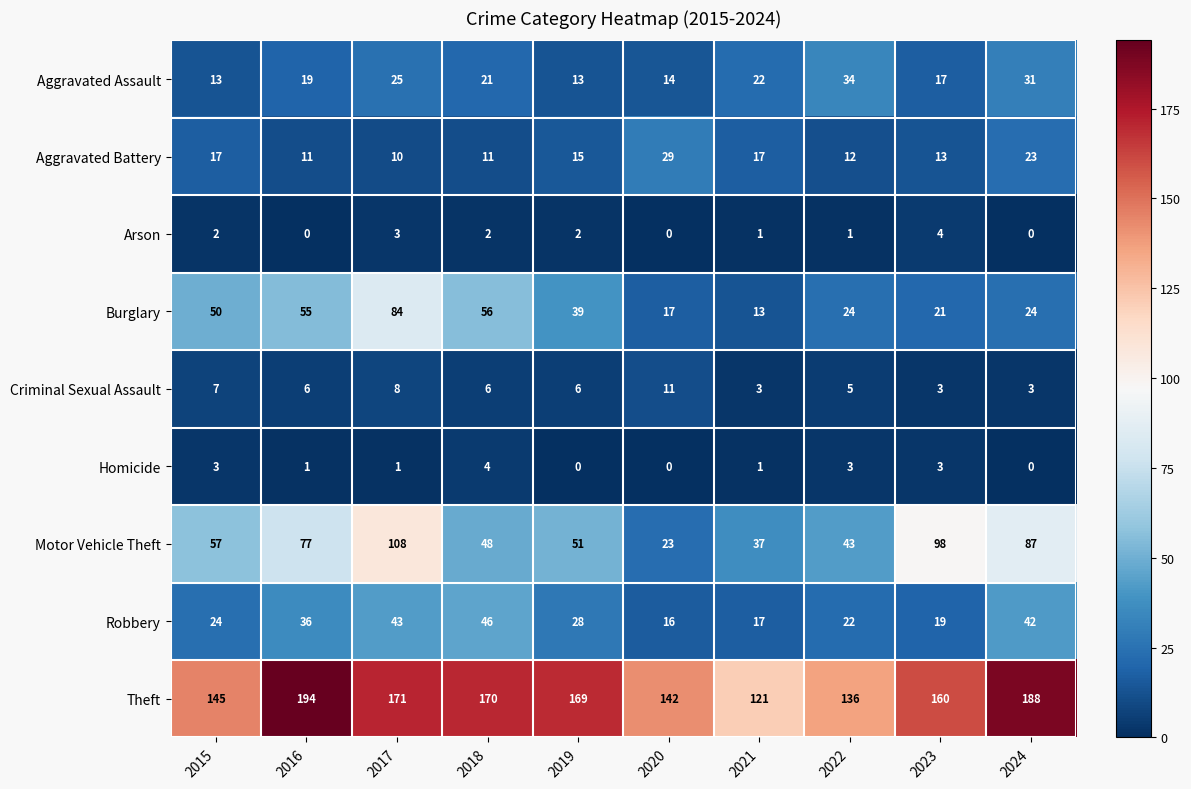

The Aggravated Battery series shows 29 at 2020. True or false?

True